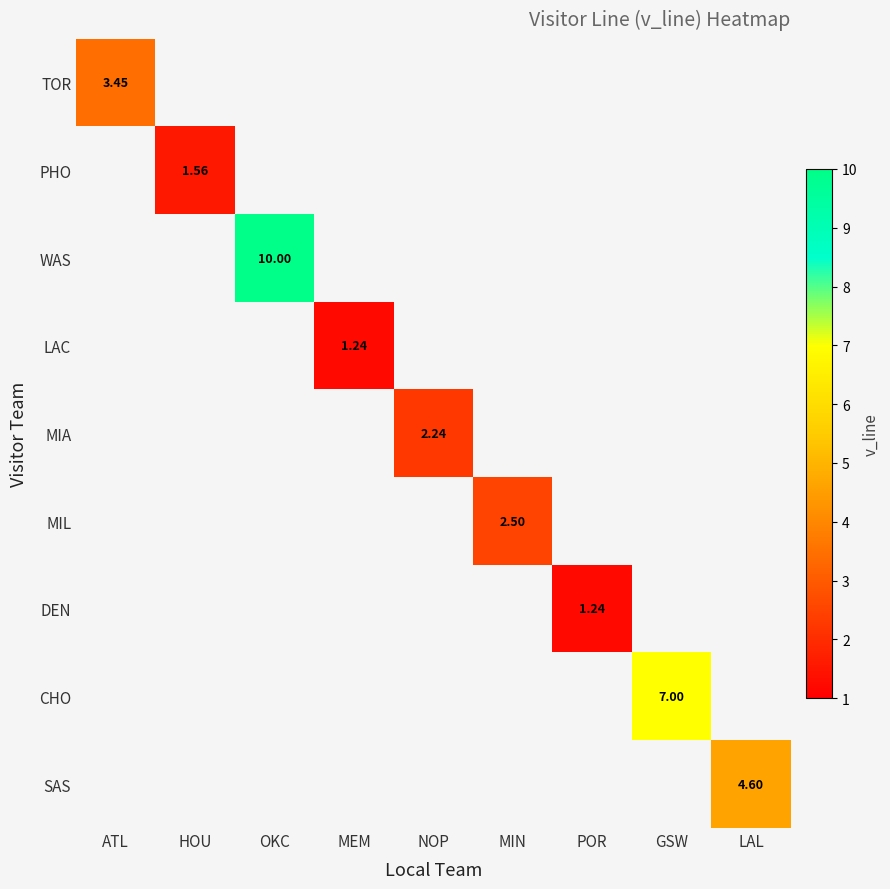

How many categories are shown in the chart?

9